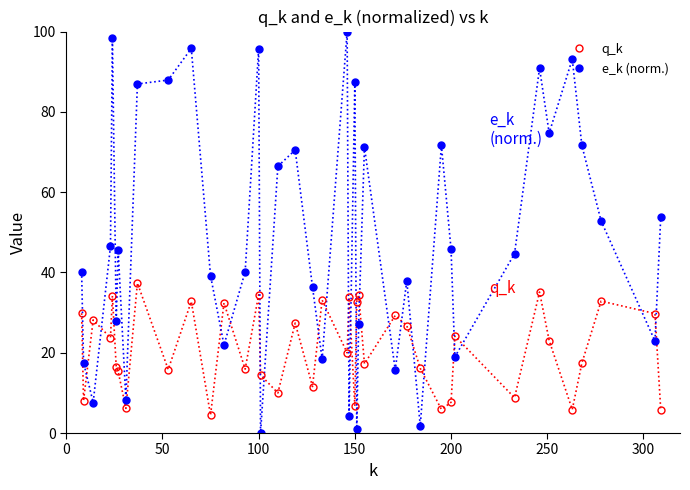

What is the difference between the maximum and minimum values in the e_k (norm.) series?

100.0